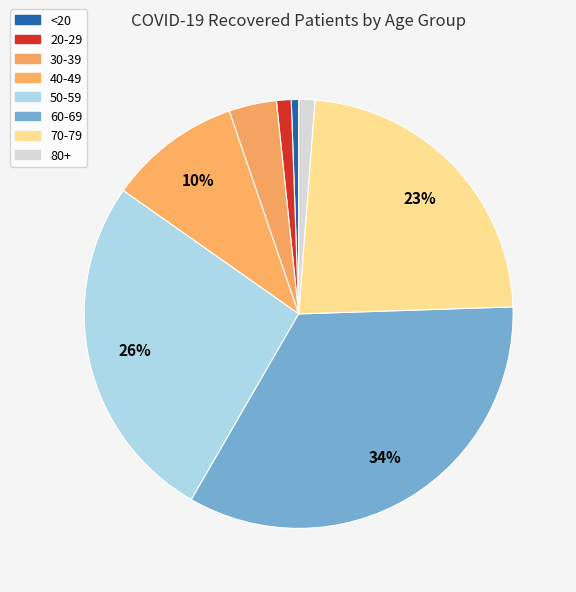

Between 80+ and 70-79, which is larger?

70-79